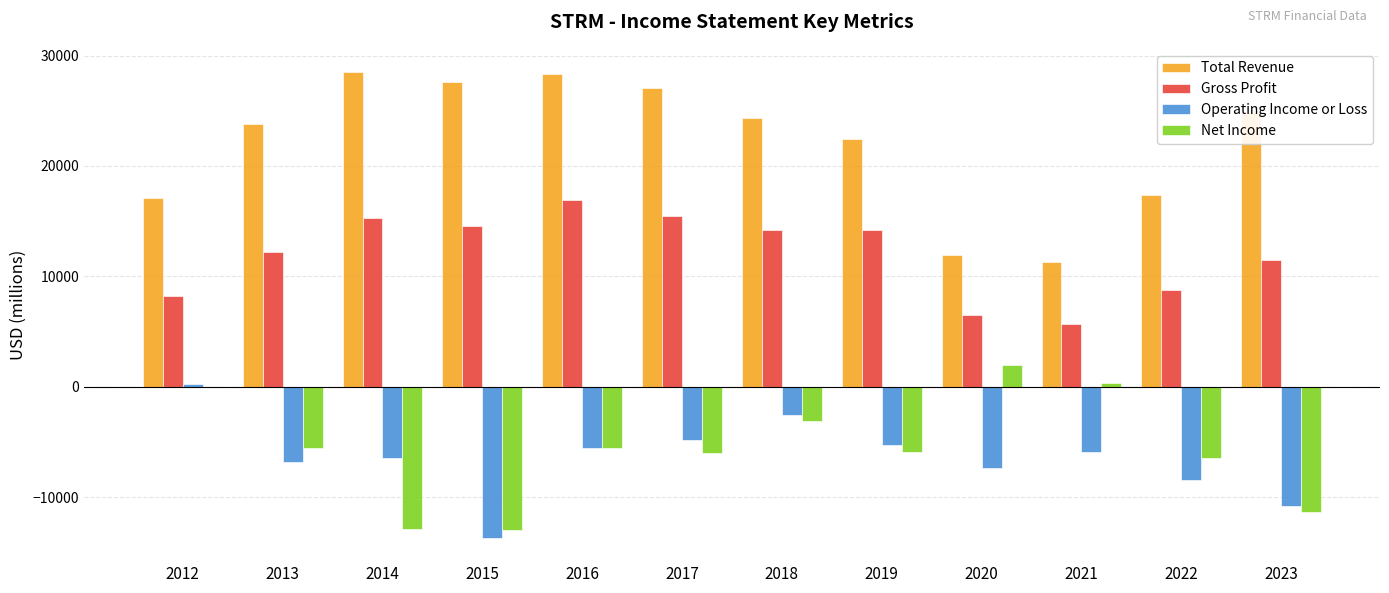

What is the sum of the Operating Income or Loss values at 2014 and 2017?

-11300